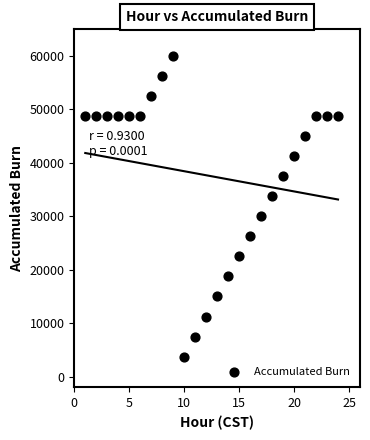

What is the range of Y values (max minus min)?

56250